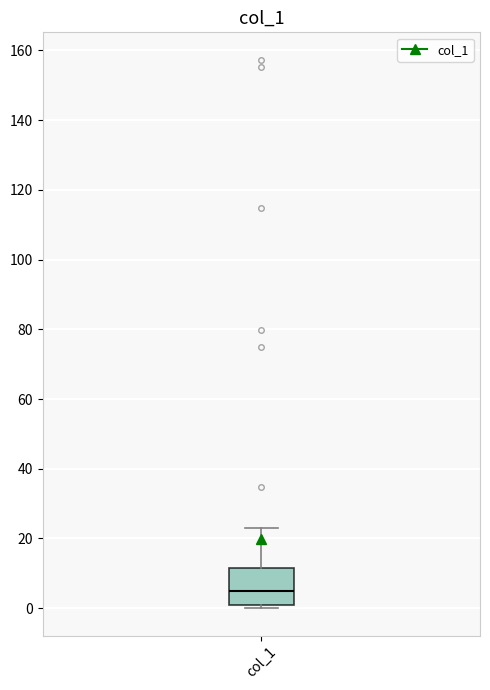

Where is the lower edge of the box for col_1 on the y-axis? The values are not printed on the chart, so give them approximately, as read against the axis.

2